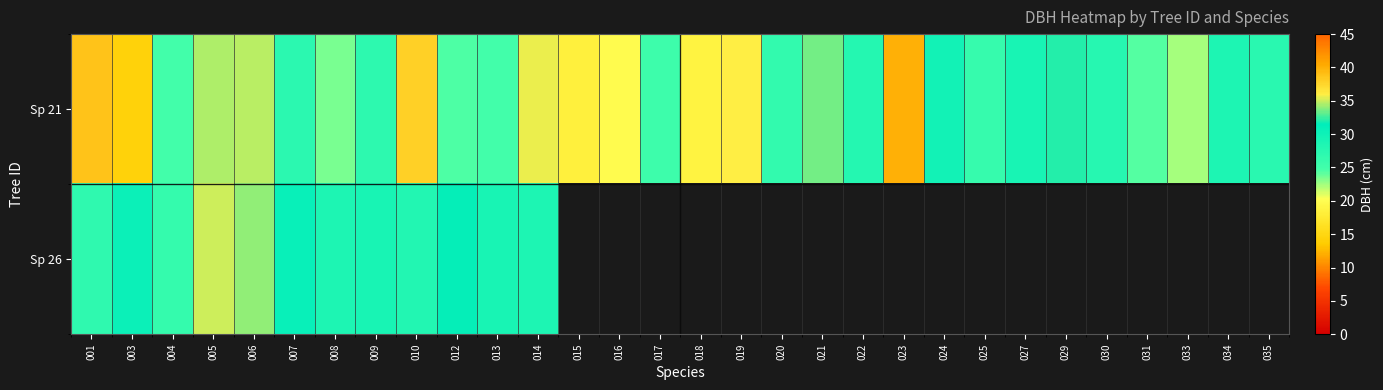

Which series has the largest total across all categories?

Sp 21